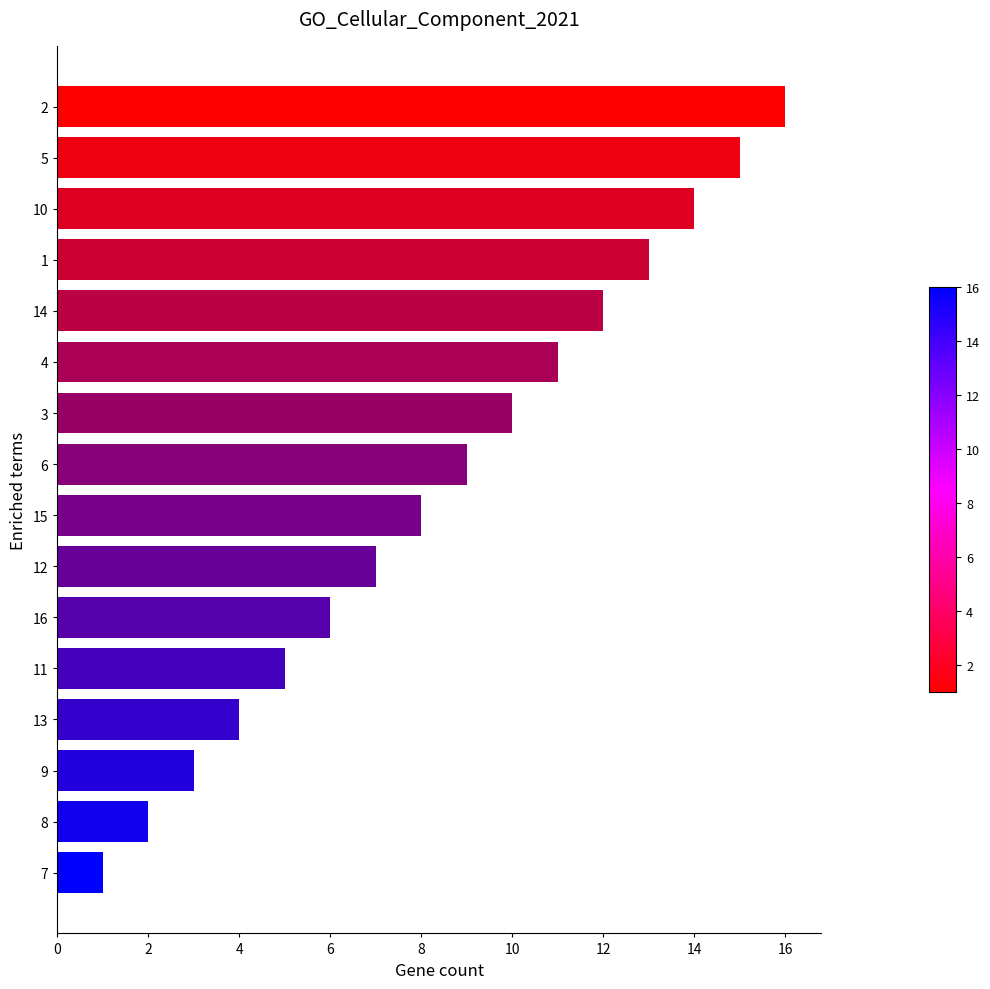

At which category does the chart reach its peak across all series?

2